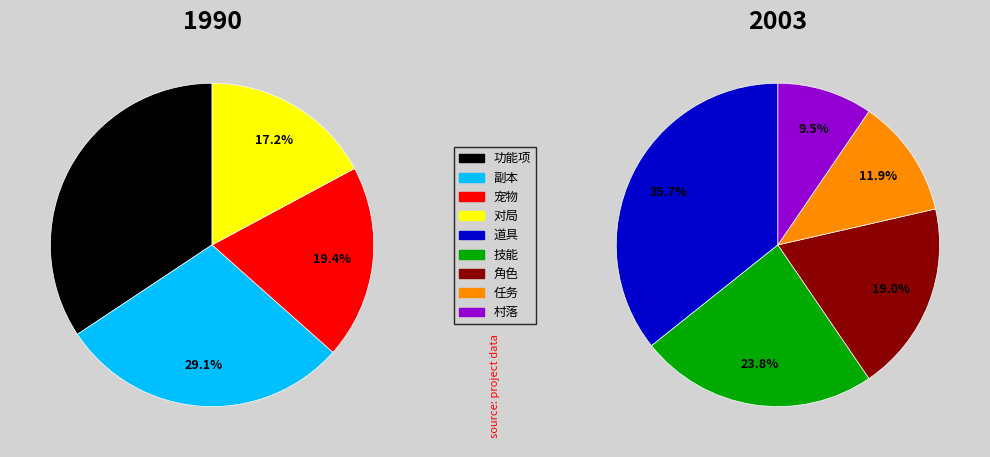

How many segments does this pie chart have?

9